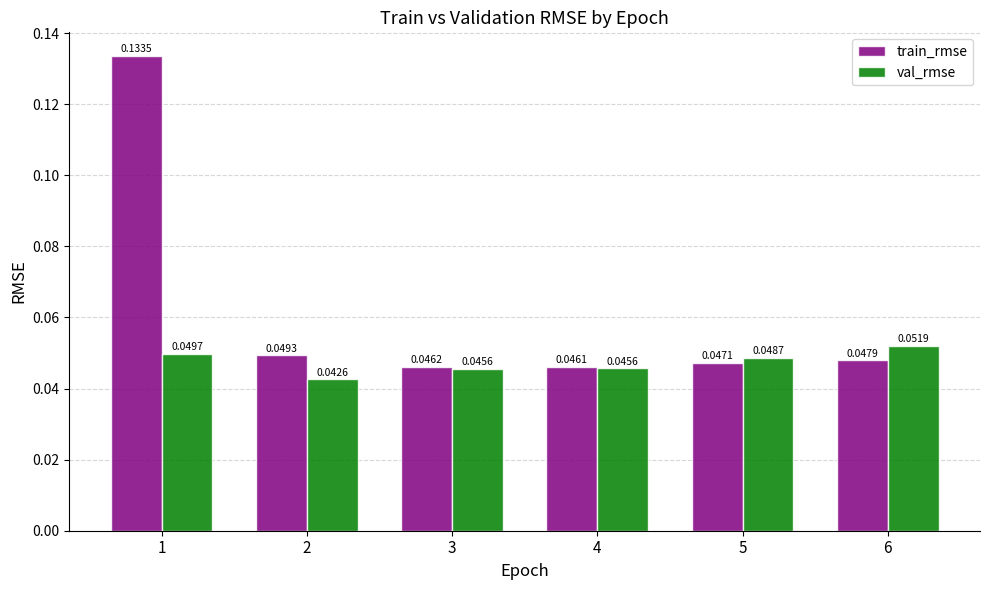

Which series has the widest spread of values?

train_rmse